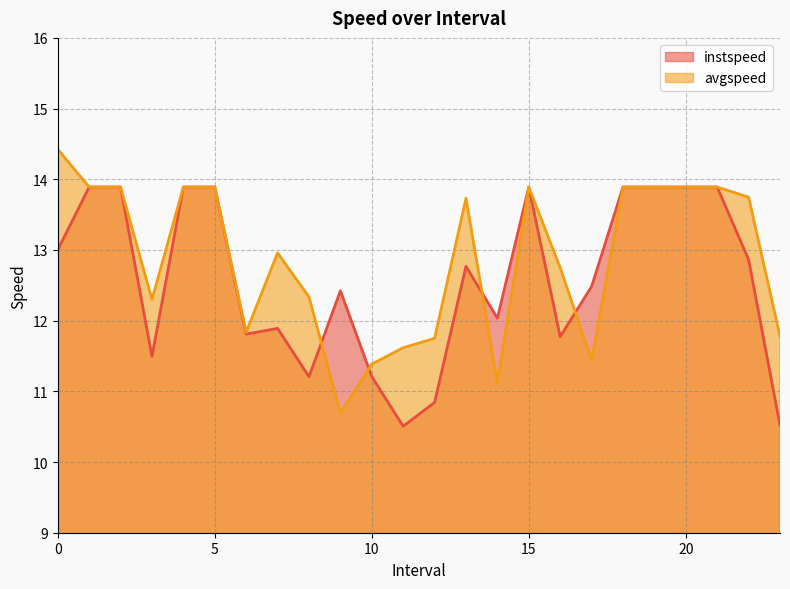

At which label is avgspeed closest to 12?

6.0